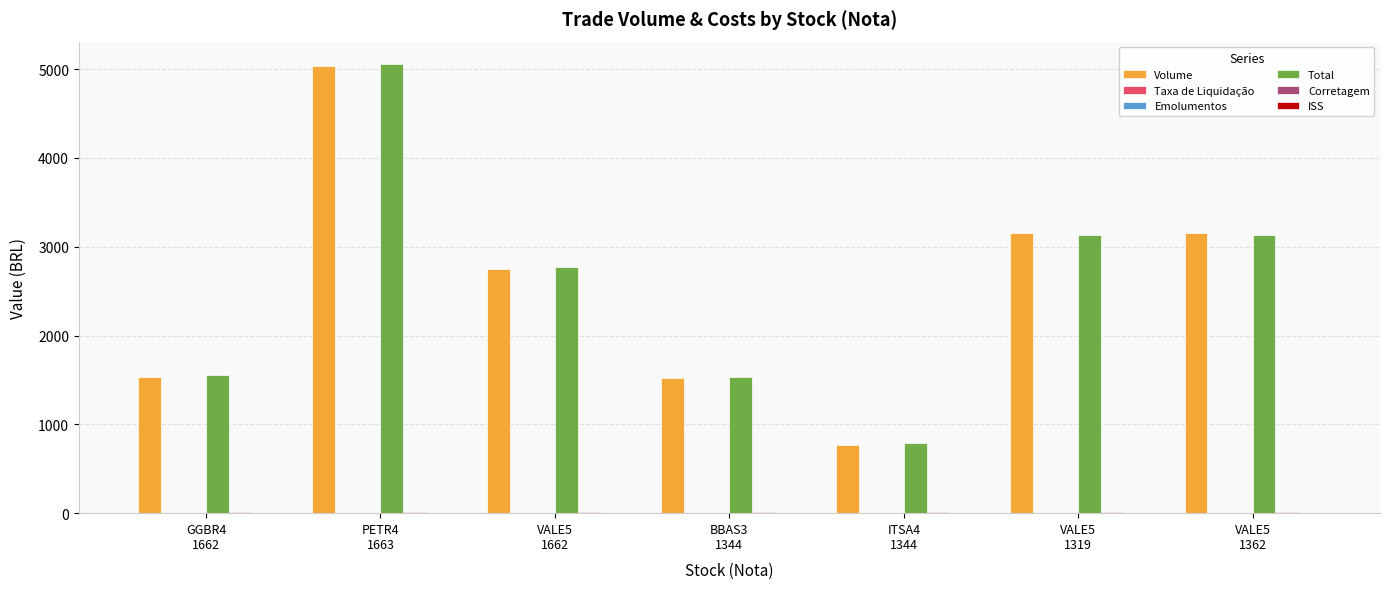

At which category is the sum across all series the highest?

PETR4
1663